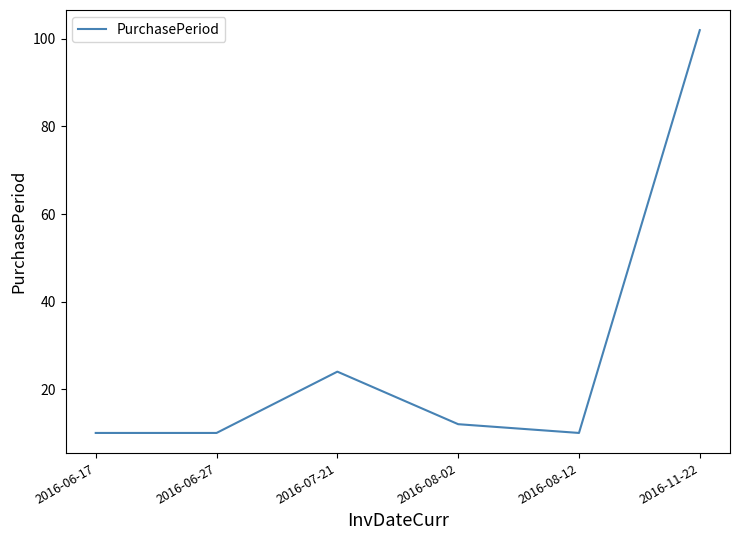

How many values are below 12?

3